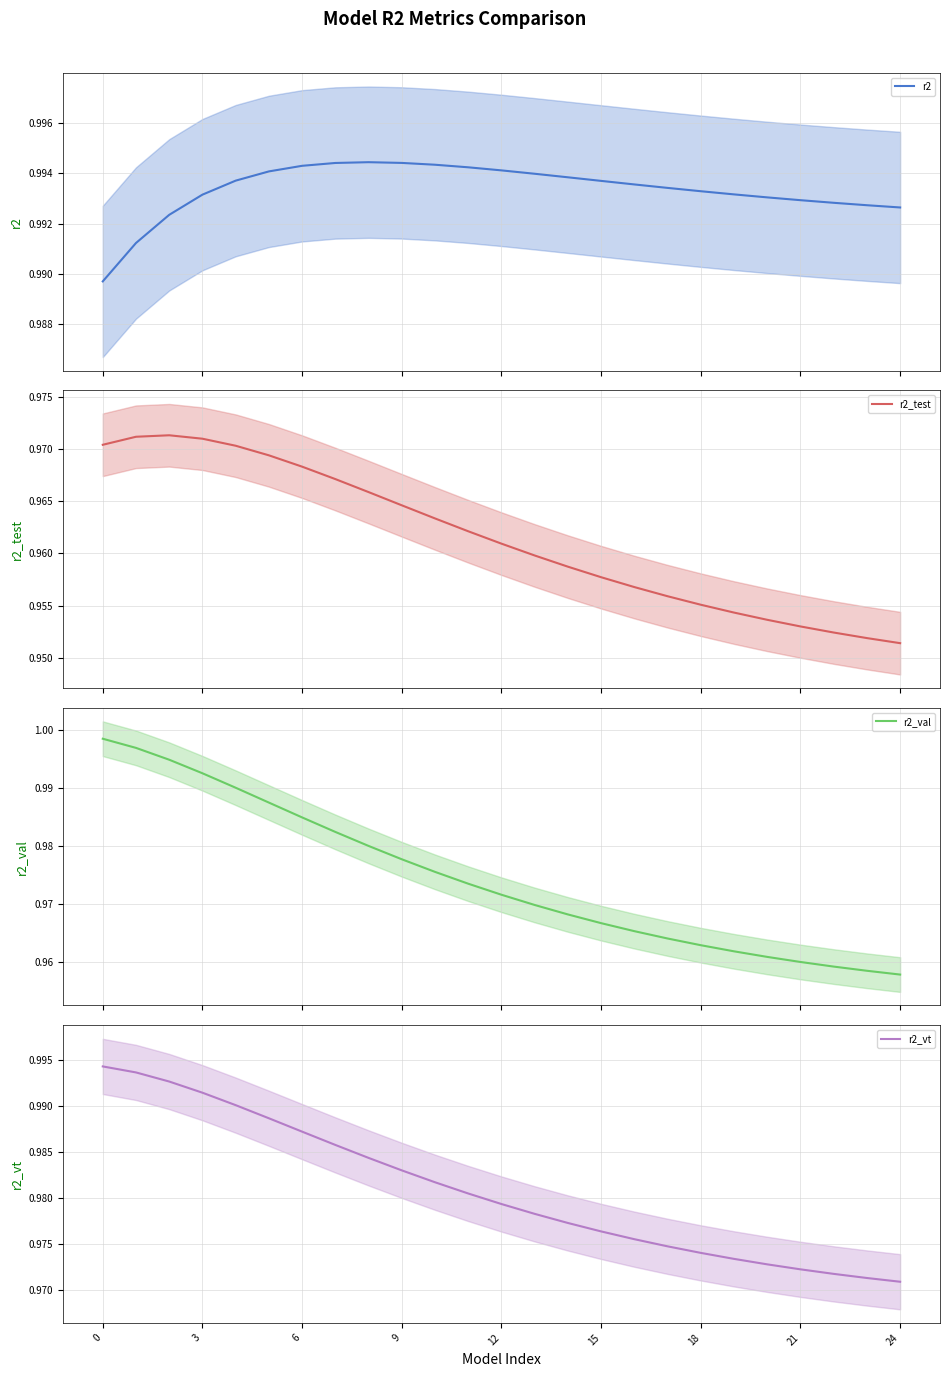

What is the average value of the r2_val series?

1.0